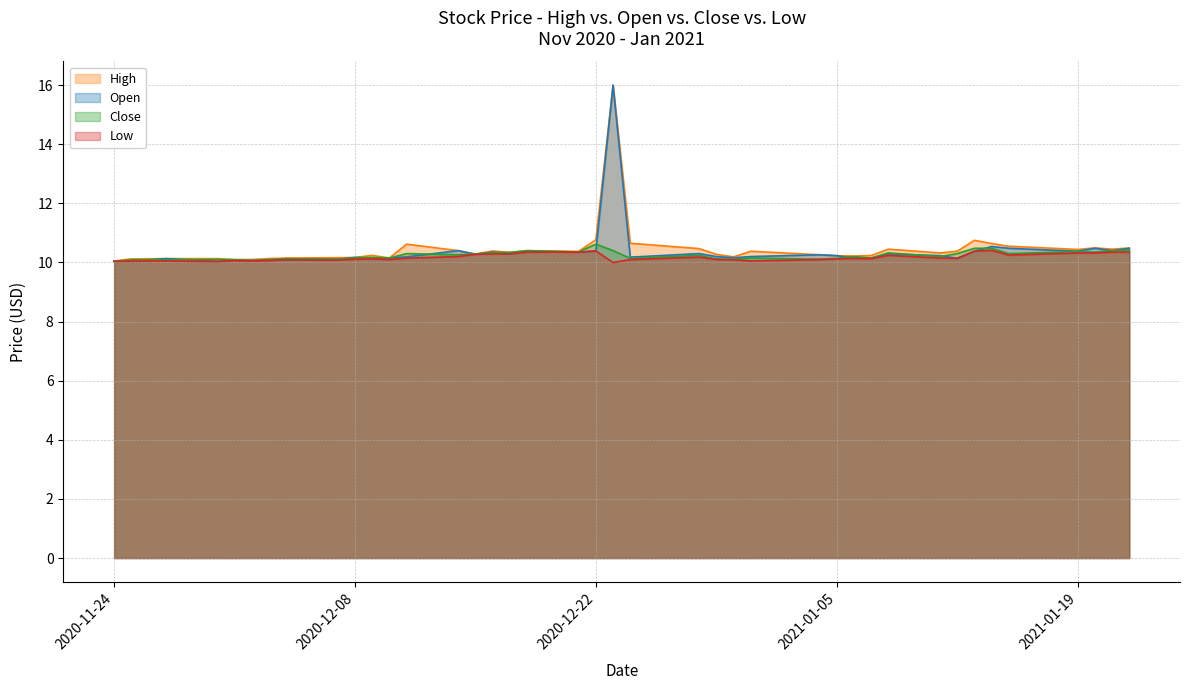

What is the difference between the maximum and second lowest values in the Low series?

0.4